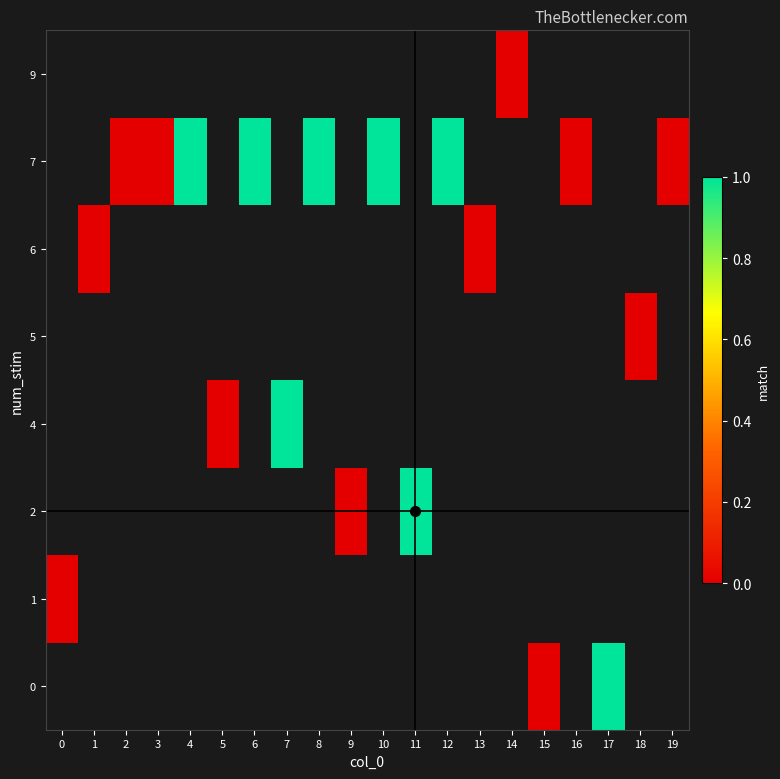

Which has a higher value, 0 or 19?

19